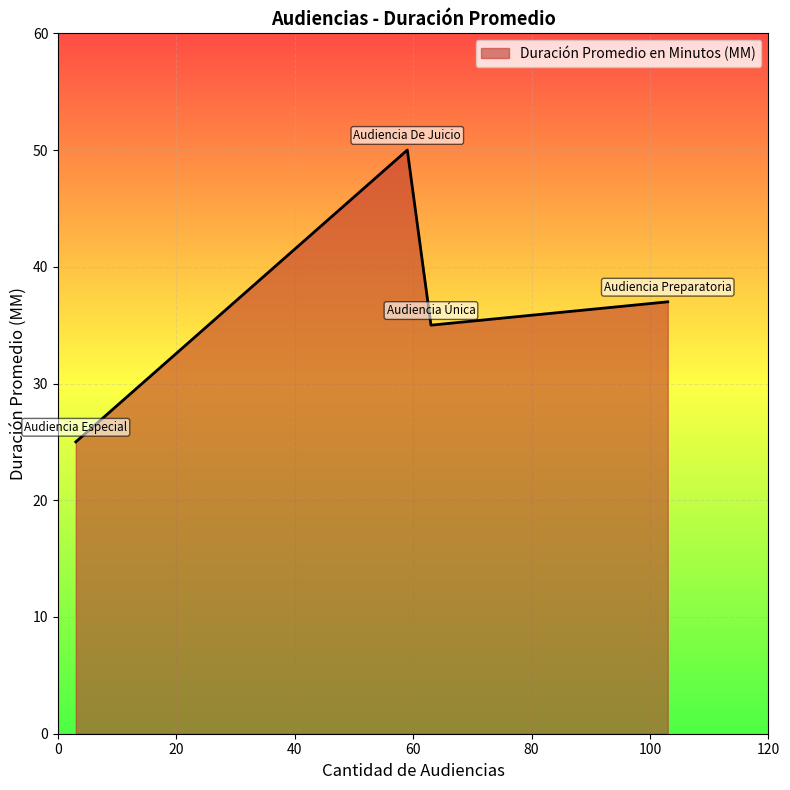

What is the minimum value shown in the chart?

25